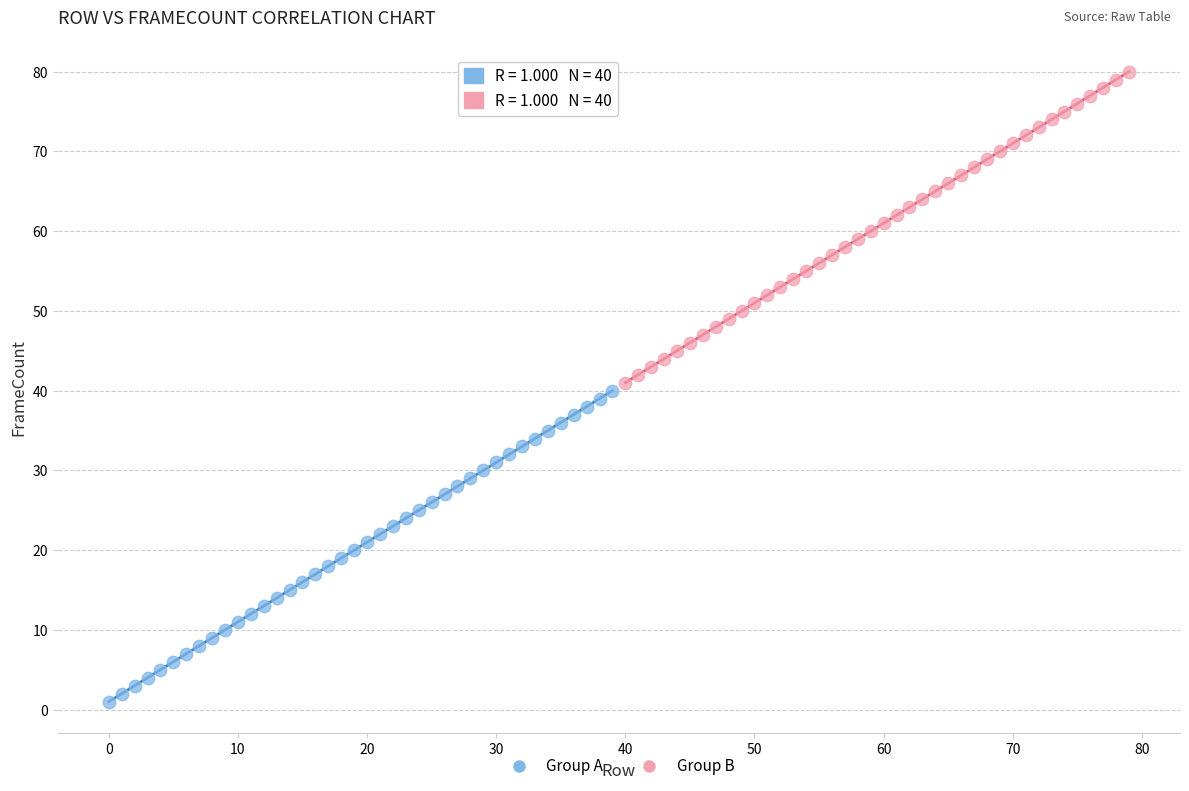

Which series contains the lowest Y value?

Group A